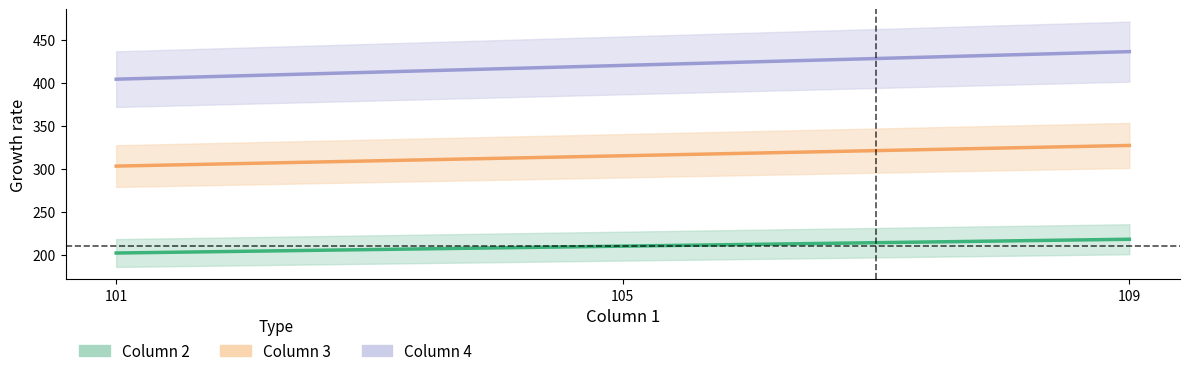

Rank the series by their maximum value, from highest to lowest.

Column 4 line, Column 3 line, Column 2 line